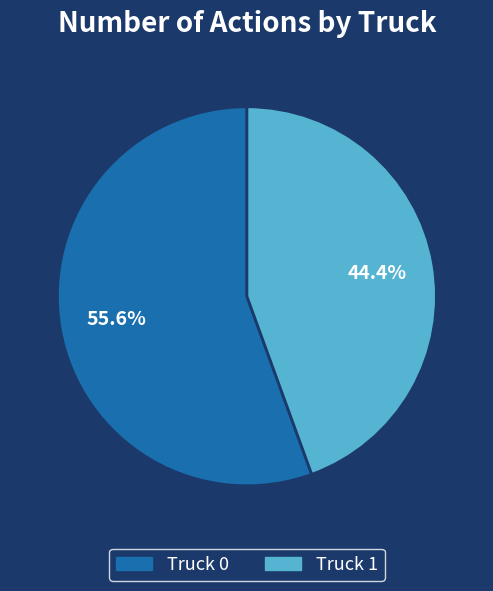

Rank the categories by value from lowest to highest.

Truck 1, Truck 0